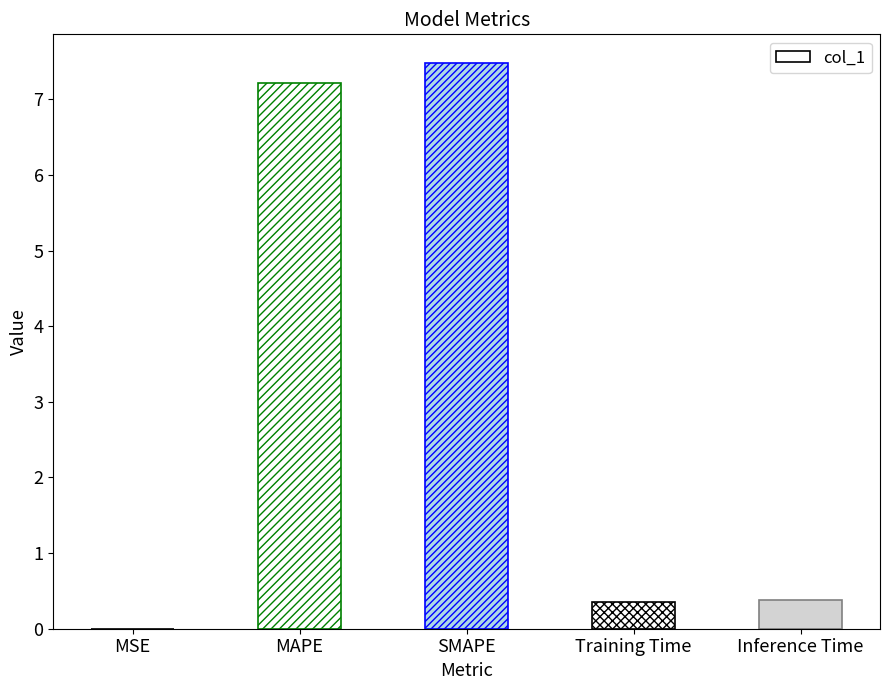

Which category has the highest value across all series?

SMAPE